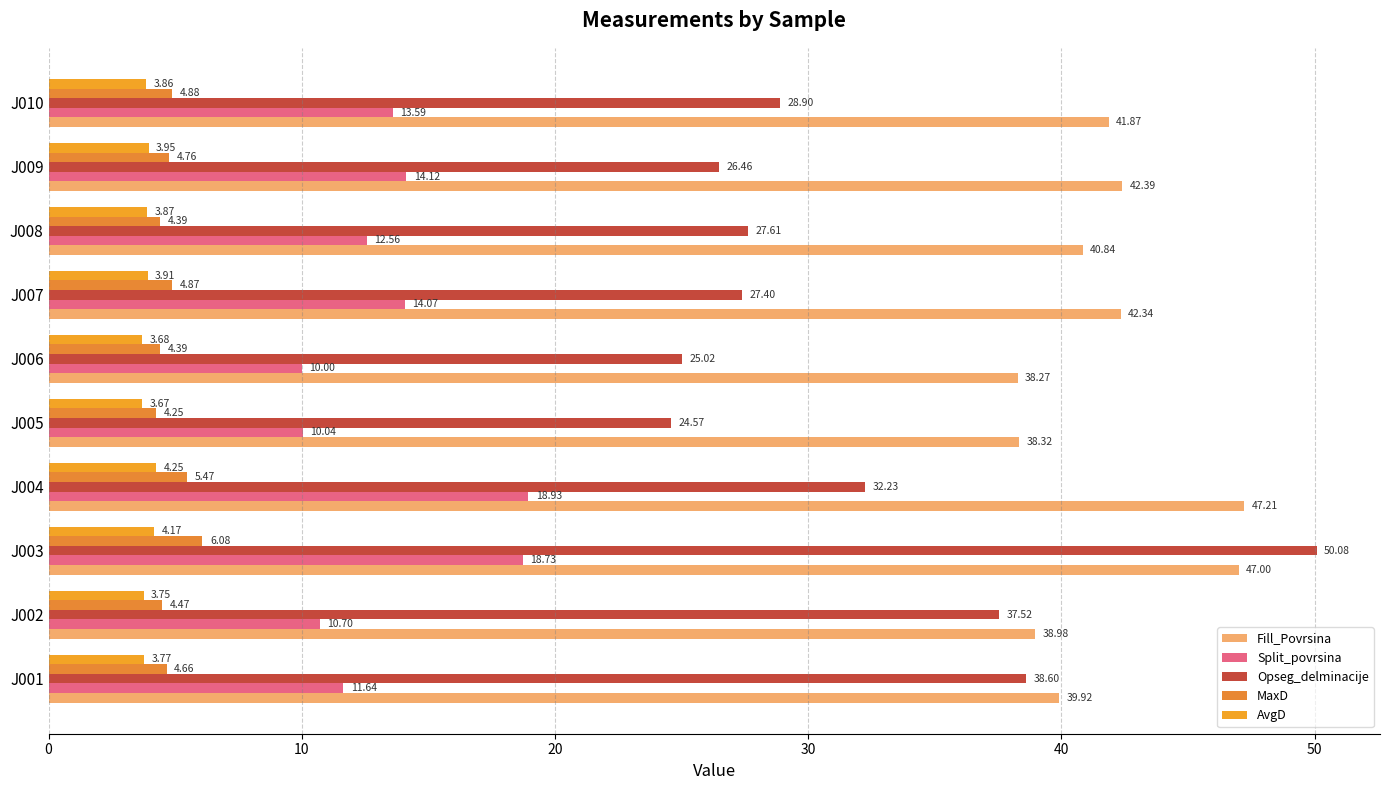

Reading left to right, transcribe all the data shown in this chart.

Fill_Povrsina: 39.9	39.0	47.0	47.2	38.3	38.3	42.3	40.8	42.4	41.9
Split_povrsina: 11.6	10.7	18.7	18.9	10.0	10.0	14.1	12.6	14.1	13.6
Opseg_delminacije: 38.6	37.5	50.1	32.2	24.6	25.0	27.4	27.6	26.5	28.9
MaxD: 4.7	4.5	6.1	5.5	4.3	4.4	4.9	4.4	4.8	4.9
AvgD: 3.8	3.8	4.2	4.2	3.7	3.7	3.9	3.9	3.9	3.9